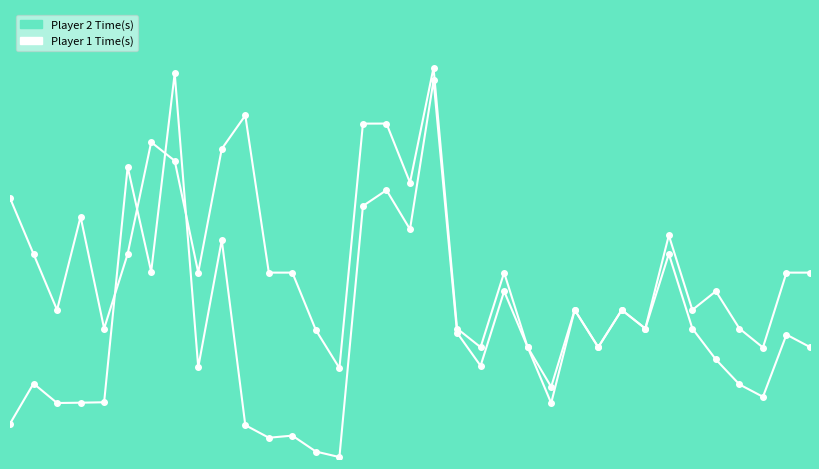

Where is the first local minimum?

2